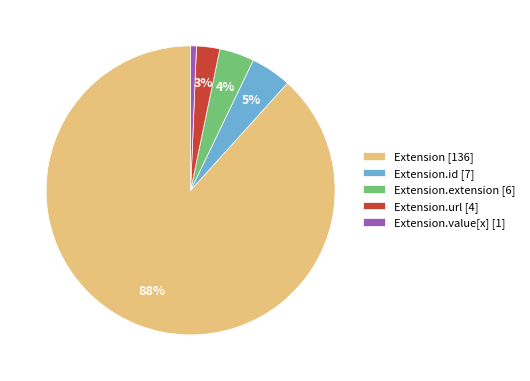

Which has a higher value, Extension.id [7] or Extension.value[x] [1]?

Extension.id [7]